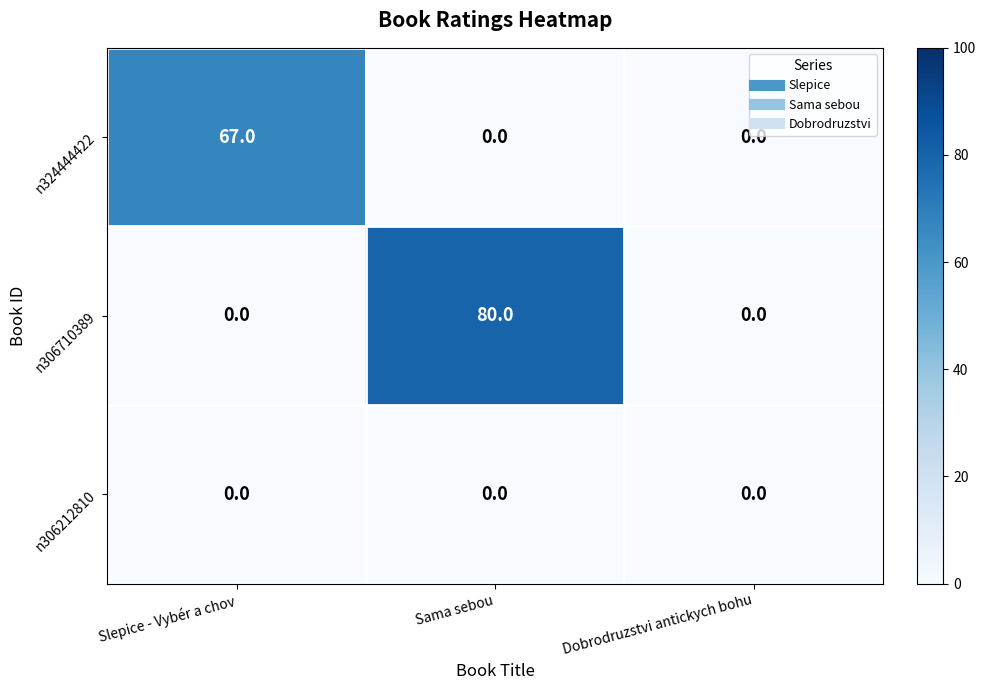

What is the difference between the maximum and minimum values in the n324444422 series?

67